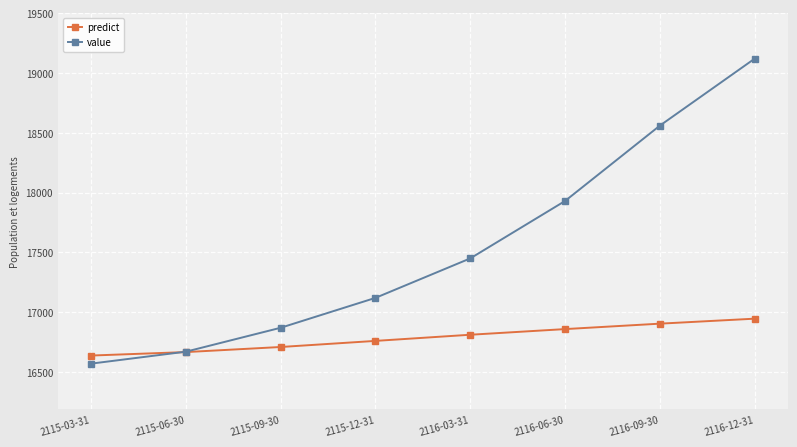

True or false: value and predict intersect in this chart.

True